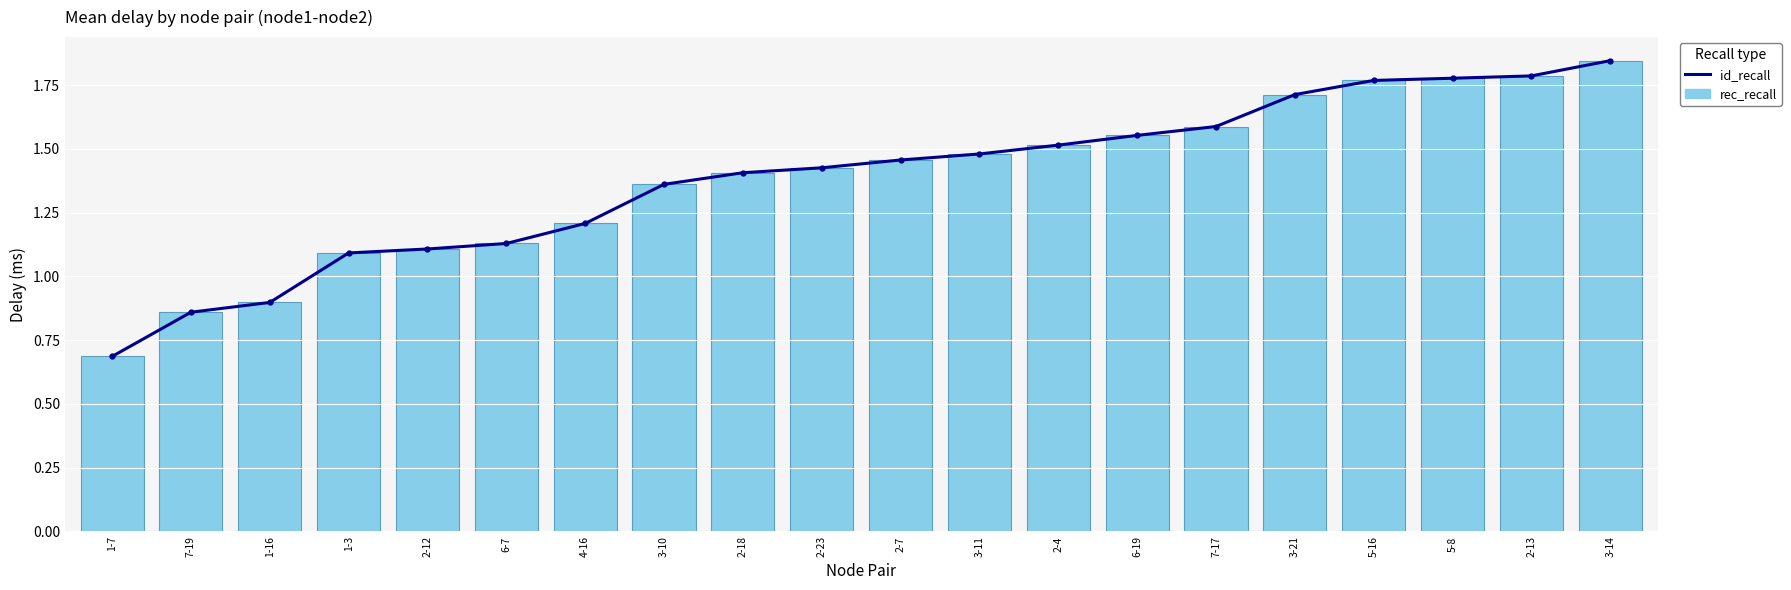

Where does the id_recall series first go above 1?

1-3